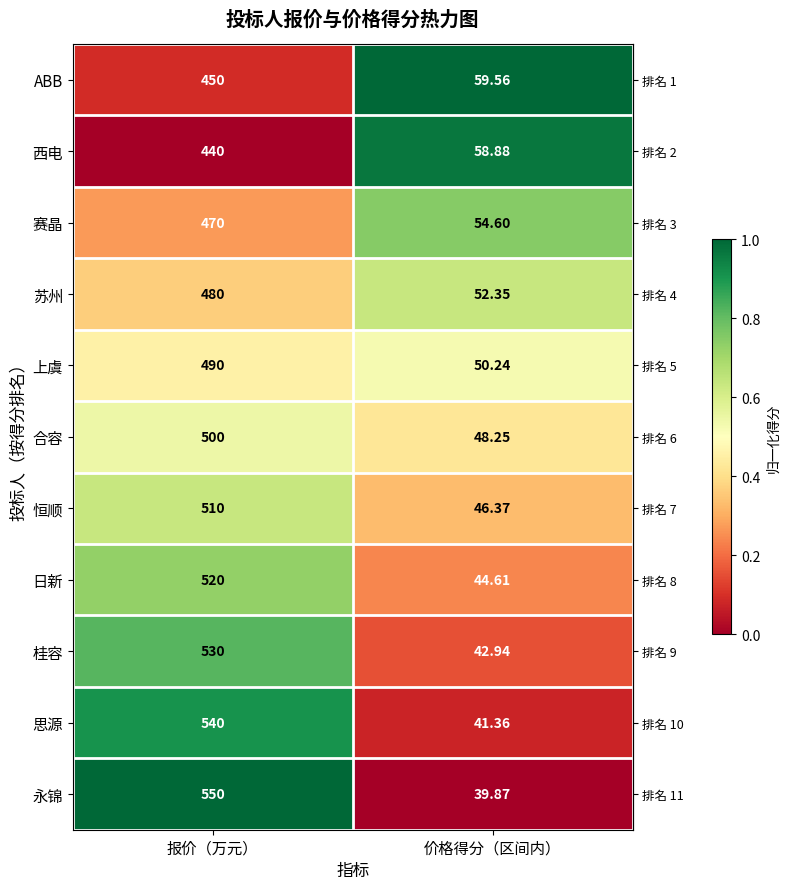

Is the value of 赛晶 at 价格得分（区间内） greater than the value of 苏州 at 报价（万元）?

No